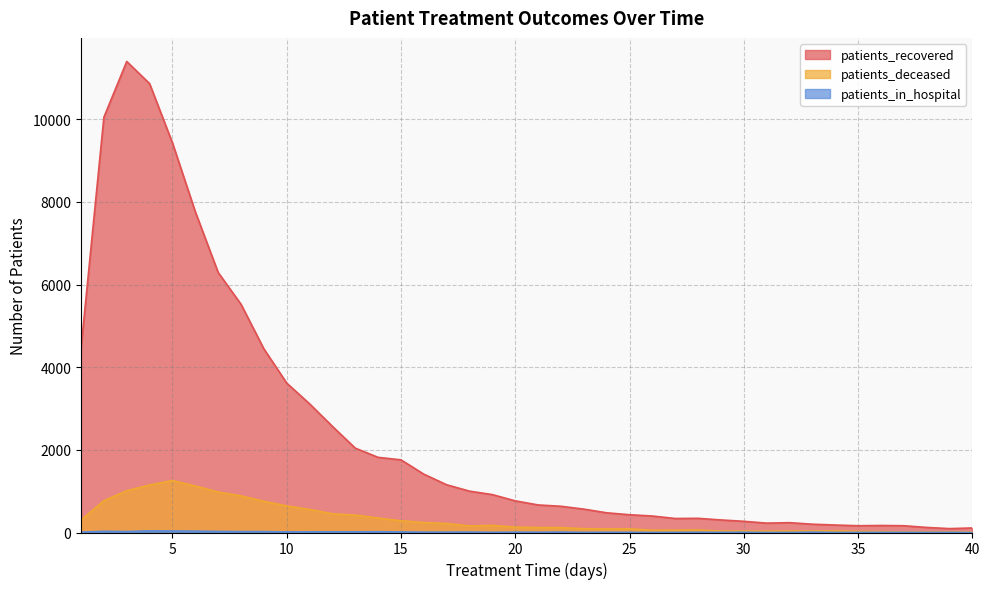

What is the sum of the patients_recovered values at 2 and 36?

10222